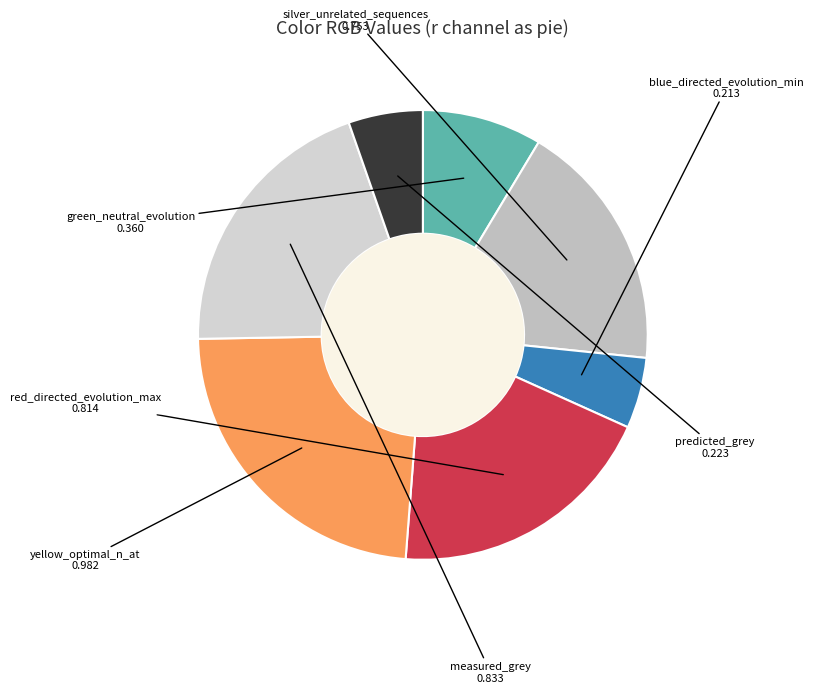

How many segments does this pie chart have?

7